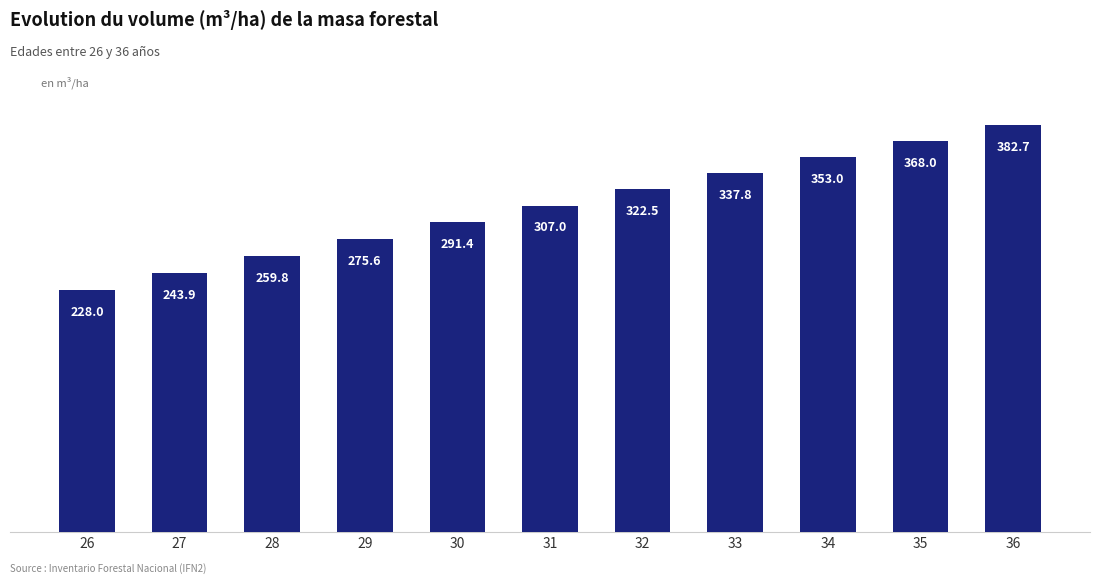

Where is the data nearest to the value 305?

31